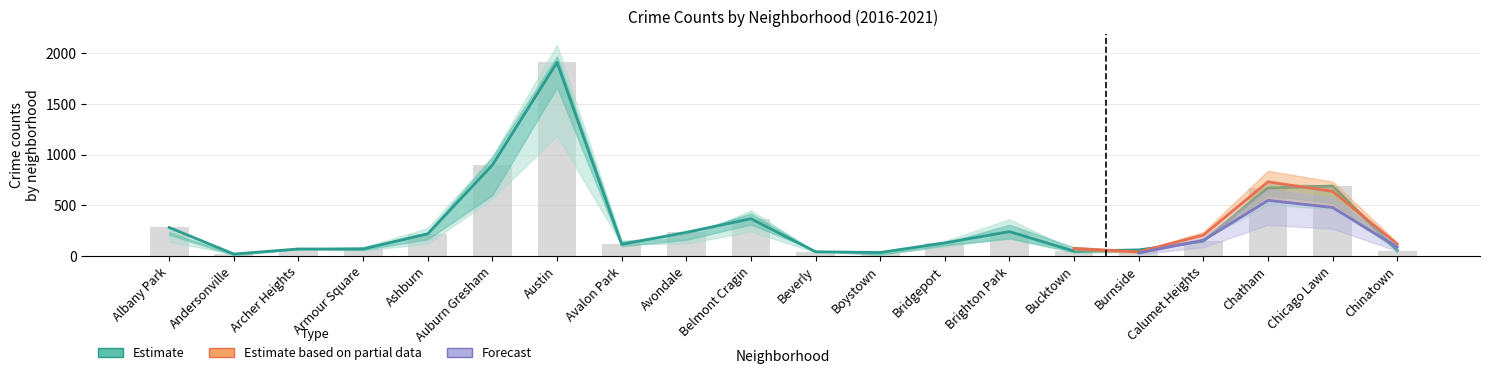

Reading left to right, transcribe all the data shown in this chart.

2017: 235	17	69	87	233	978	1972	142	218	420	46	33	128	308	85	50	162	711	695	63
2022: 215	17	101	77	188	819	1541	135	189	391	66	38	142	299	75	40	206	732	638	116
2016: 282	20	65	83	276	983	2086	151	172	451	40	39	147	363	55	49	157	686	690	84
2020: 246	8	78	70	193	708	1959	113	188	365	62	14	124	203	41	47	185	702	618	63
2018: 281	19	69	69	218	898	1912	115	233	368	41	34	129	240	47	60	145	670	691	52
2021: 203	25	94	79	170	811	1695	168	174	345	49	21	134	251	77	60	231	722	661	103